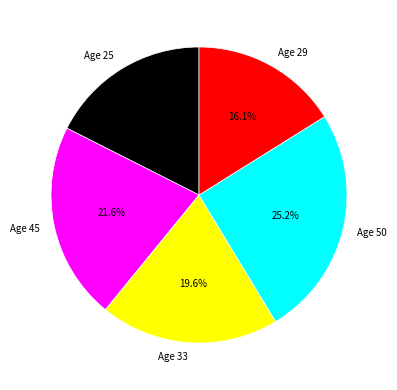

To the nearest percent, what is the combined percentage of Age 50 and Age 25?

43%